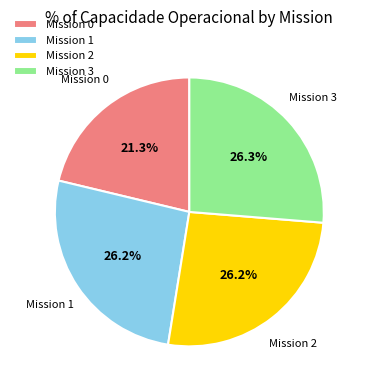

Which category has the smallest portion of the pie?

Mission 0